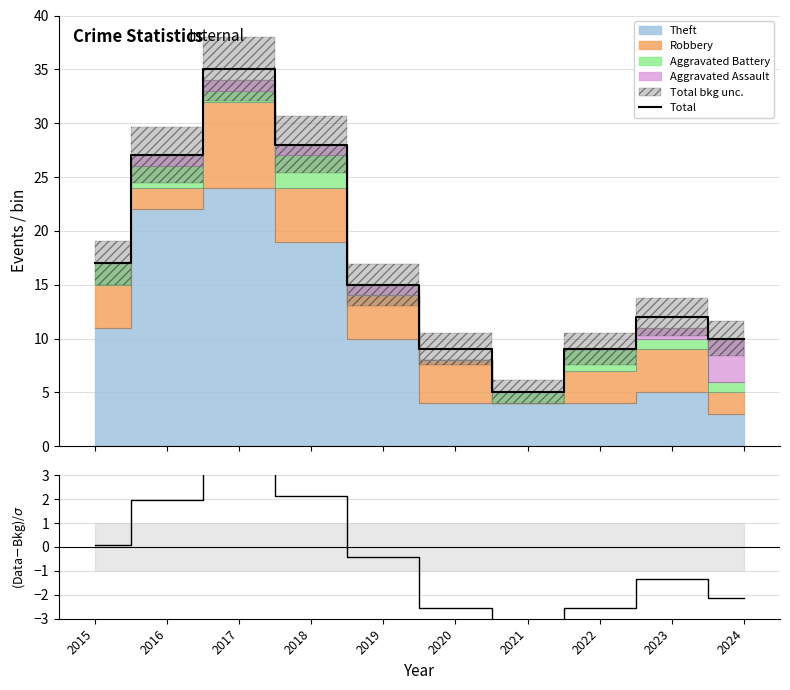

Reading right to left, extract all data points from this chart.

Total: 10.0	12.0	9.0	5.0	9.0	15.0	28.0	35.0	27.0	17.0
(Data-Bkg)/σ: -2.1	-1.4	-2.6	-5.2	-2.6	-0.4	2.1	3.1	2.0	0.1